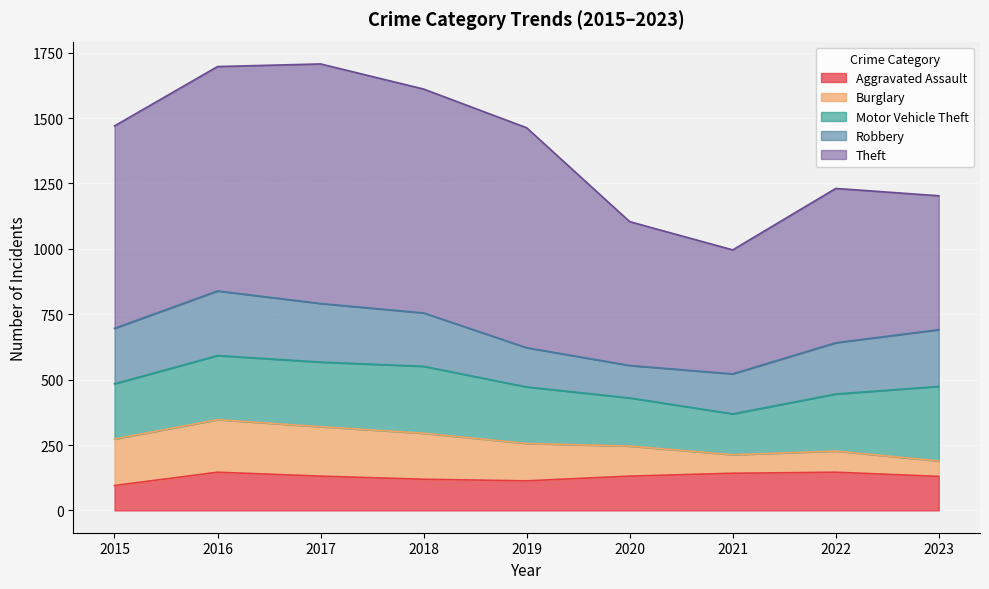

What is the sum of all Motor Vehicle Theft values?

2018